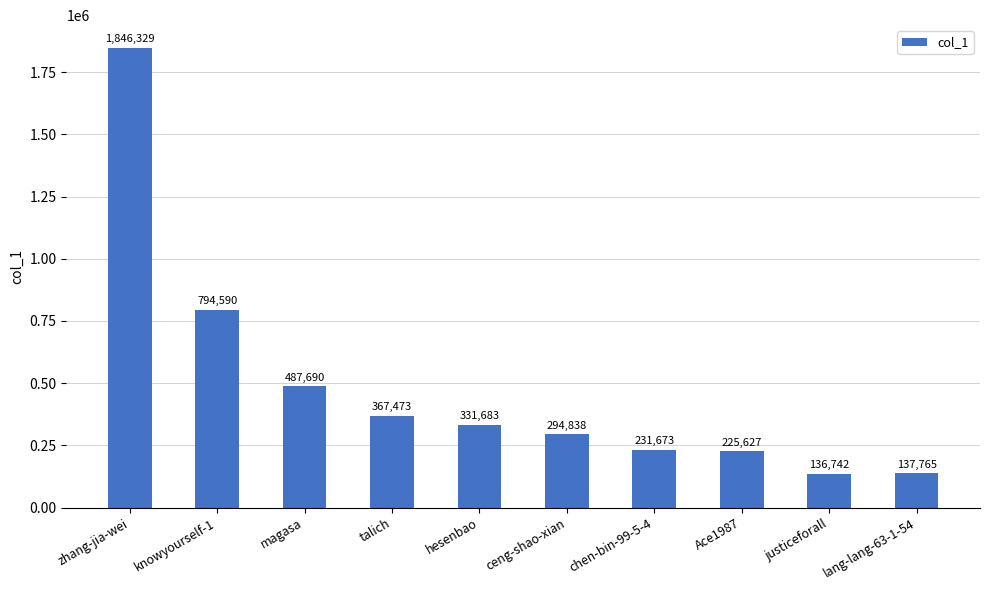

How many categories are shown in the chart?

10